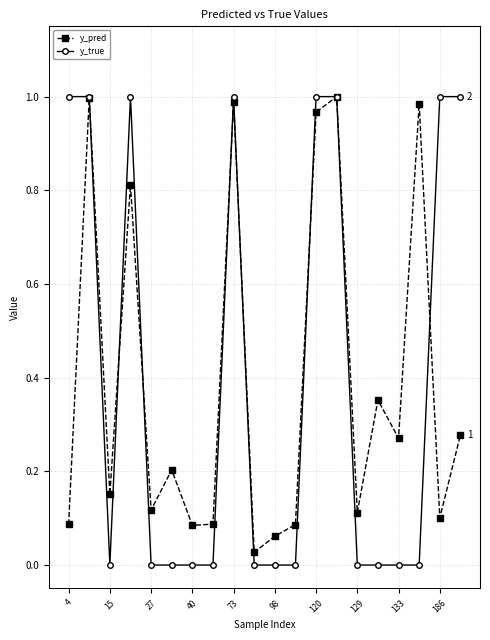

Which series has the widest spread of values?

y_true